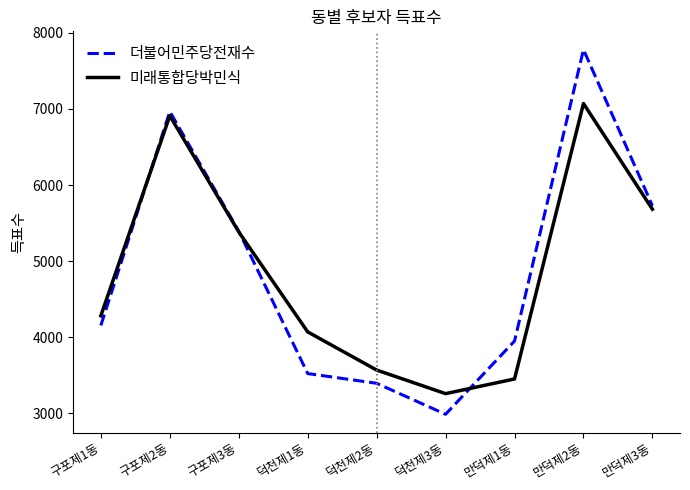

Reading left to right, extract all data points from this chart.

더불어민주당전재수: 구포제1동=4156	구포제2동=6965	구포제3동=5394	덕천제1동=3524	덕천제2동=3396	덕천제3동=2989	만덕제1동=3951	만덕제2동=7779	만덕제3동=5727
미래통합당박민식: 구포제1동=4283	구포제2동=6910	구포제3동=5384	덕천제1동=4071	덕천제2동=3570	덕천제3동=3260	만덕제1동=3453	만덕제2동=7070	만덕제3동=5682